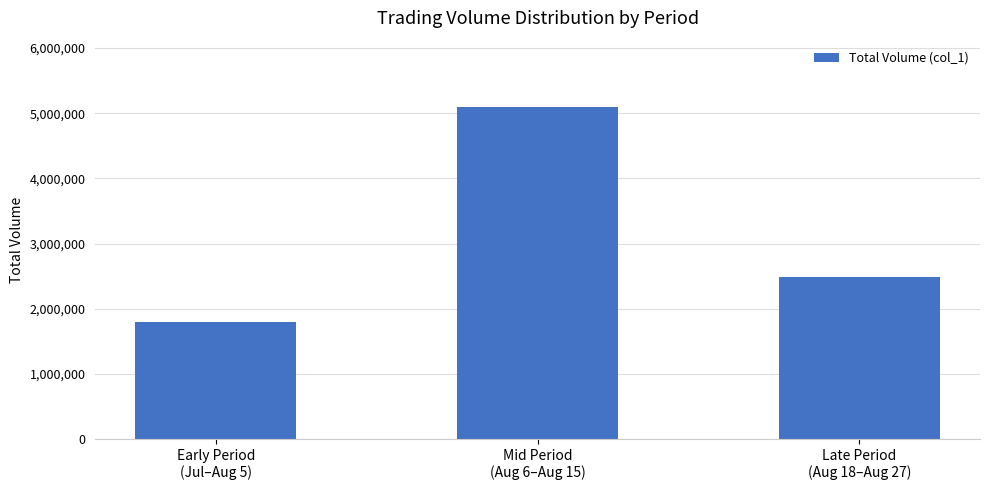

The chart shows a value of 5093000 at Mid Period
(Aug 6–Aug 15). True or false?

True